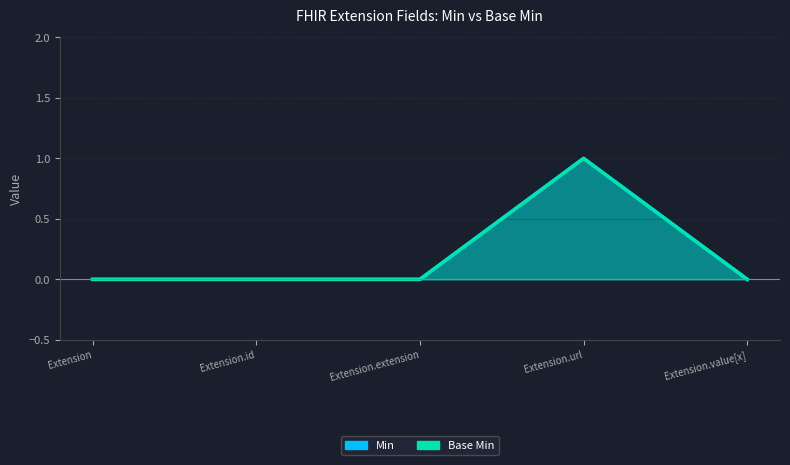

Rank the series by their maximum value, from lowest to highest.

Min, Base Min